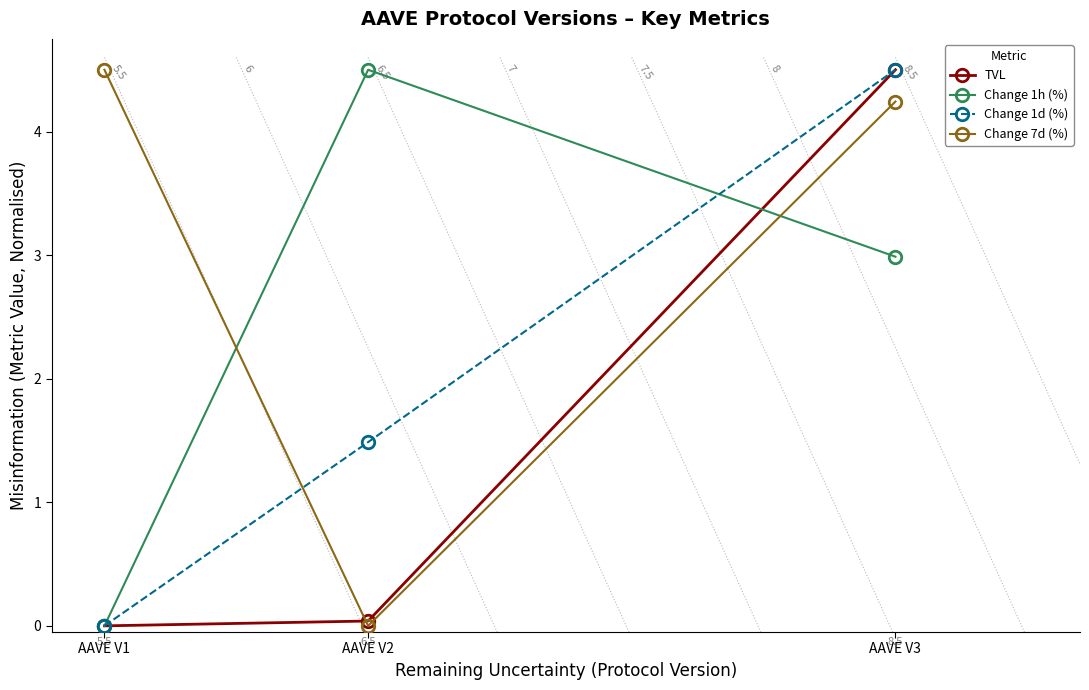

How many values in Change 1d (%) are above zero?

2